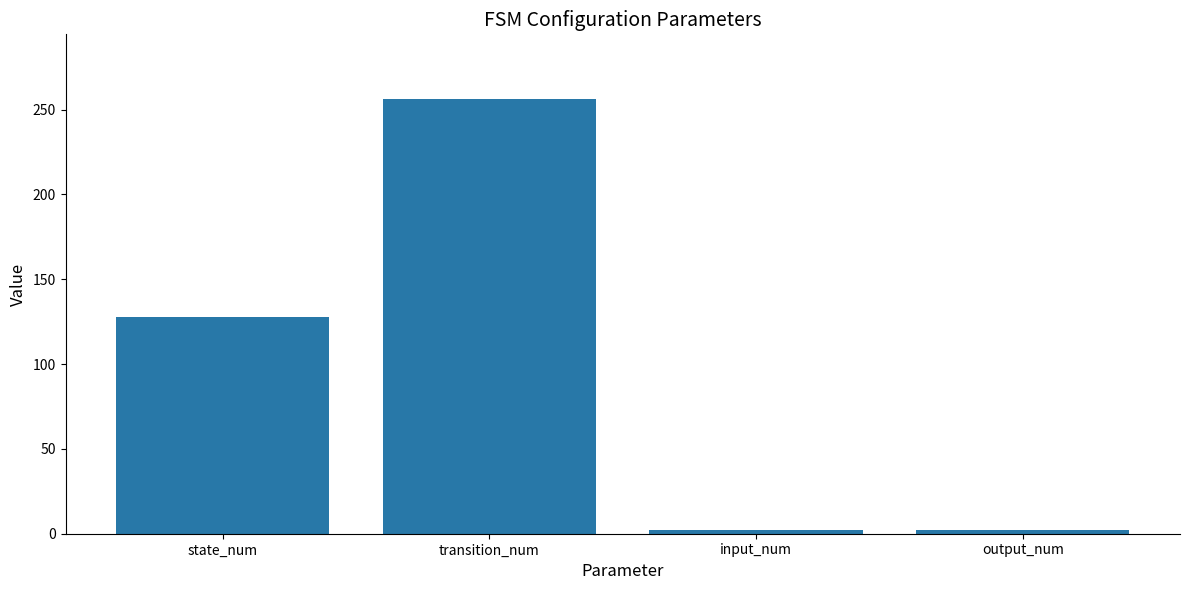

Between output_num and transition_num, which is larger?

transition_num